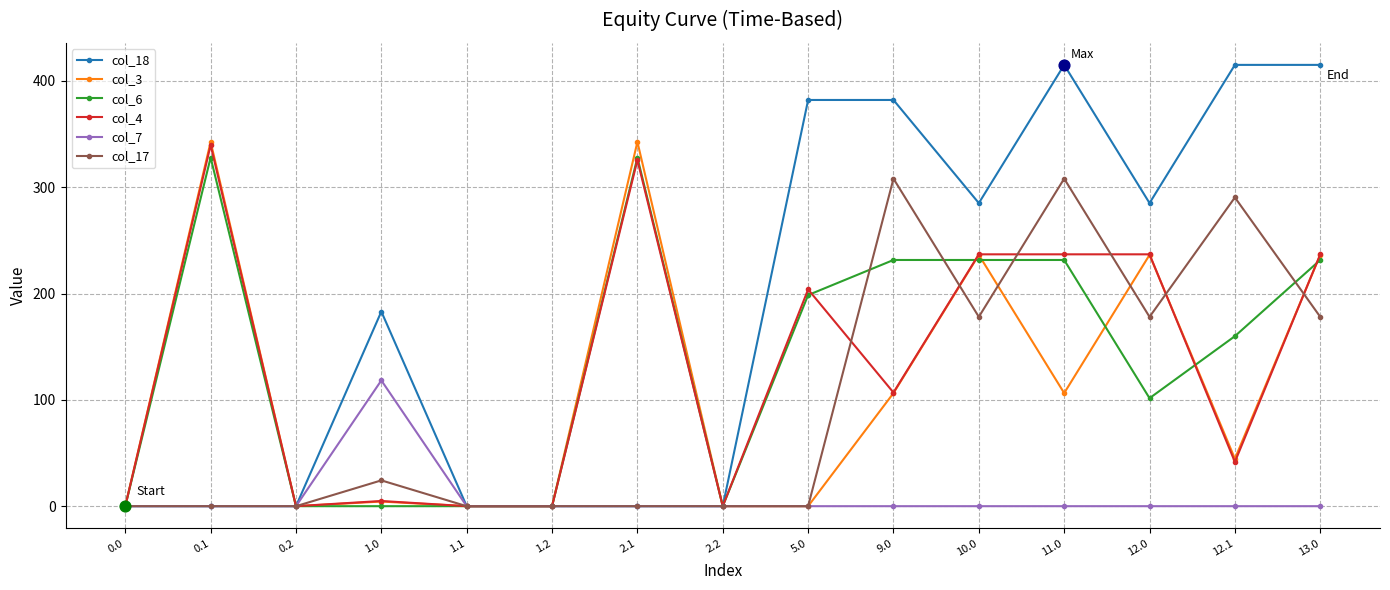

Which series has the widest spread of values?

col_18